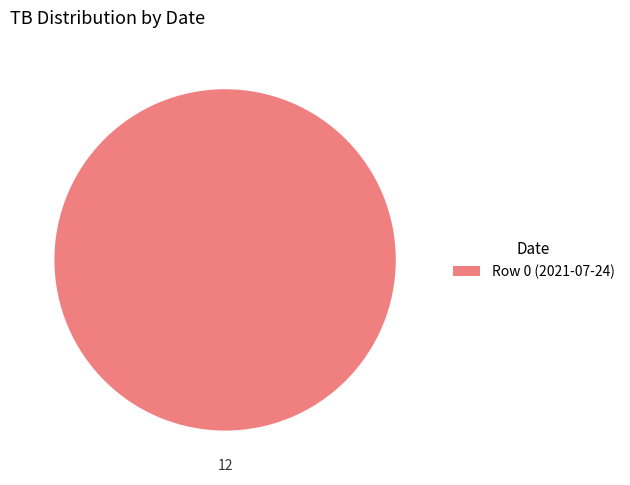

True or false: Row 0 (2021-07-24) accounts for 100% of the total.

True